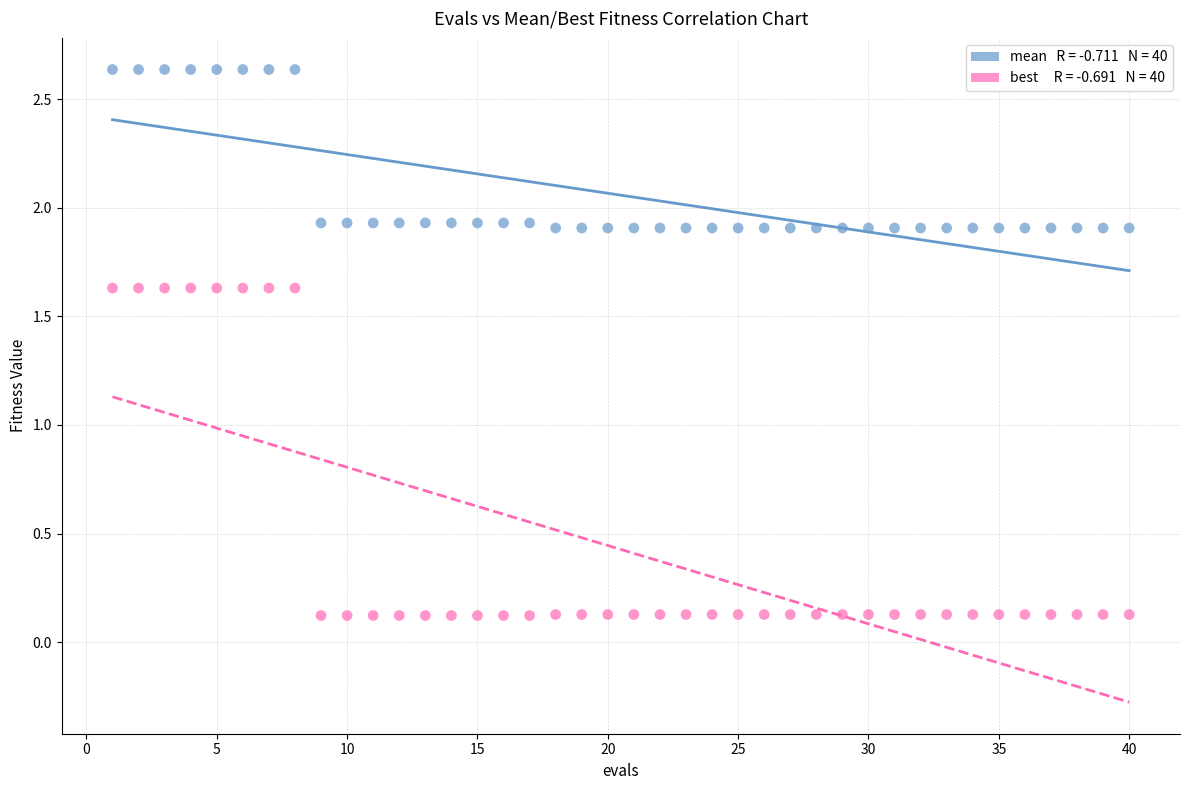

Across all data points, what is the range of X values (max minus min)?

39.0